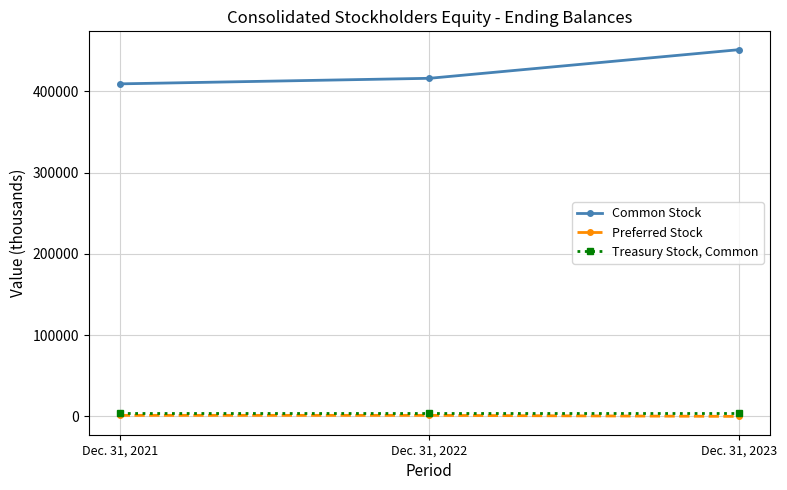

At how many categories does at least one series exceed 324420?

3